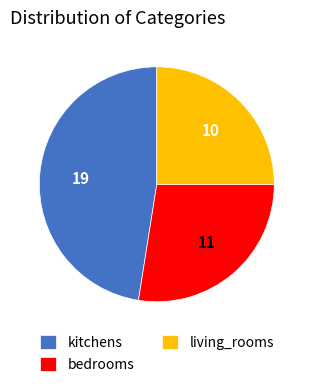

Count the number of slices in the pie.

3